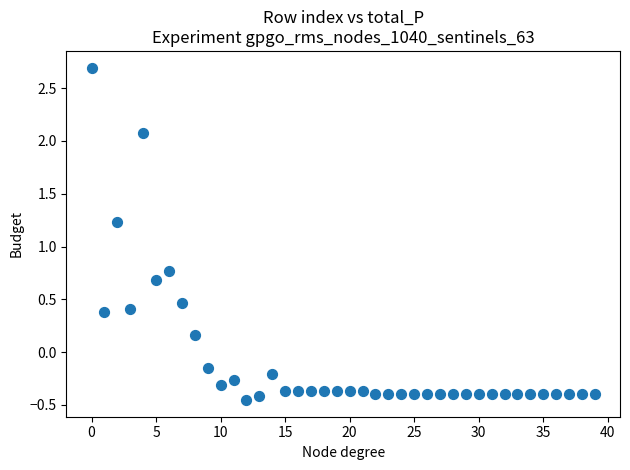

What is the range of Y values (max minus min)?

3.1